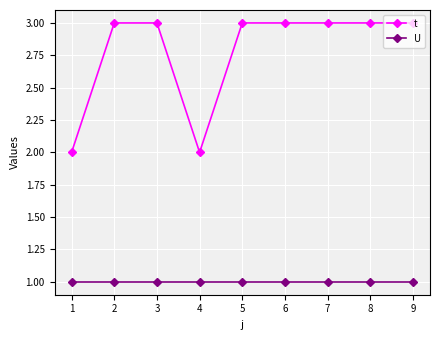

How many t values are between 3 and 4?

7